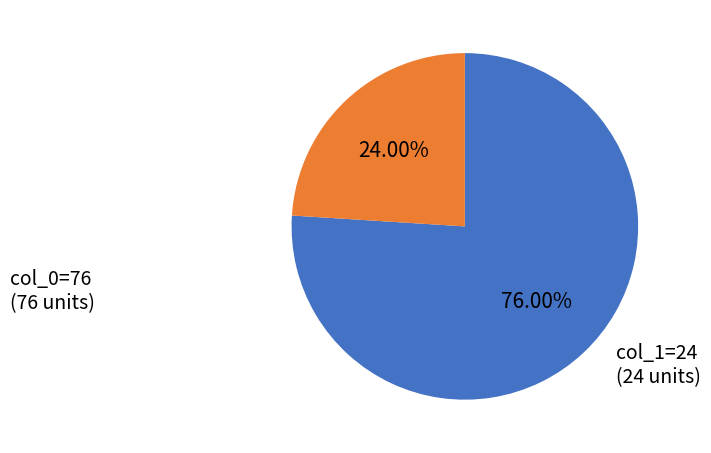

Does any single category account for the majority?

Yes